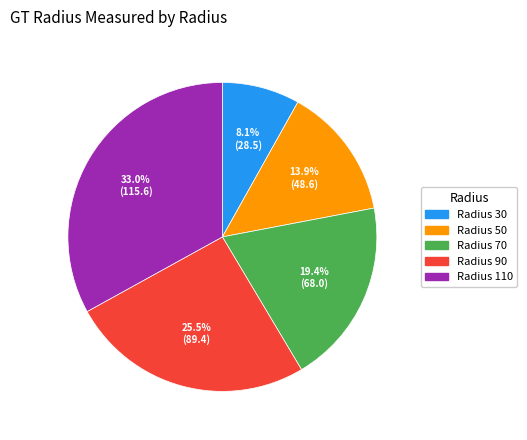

What is the ratio of the value at Radius 110 to the value at Radius 30?

4.1